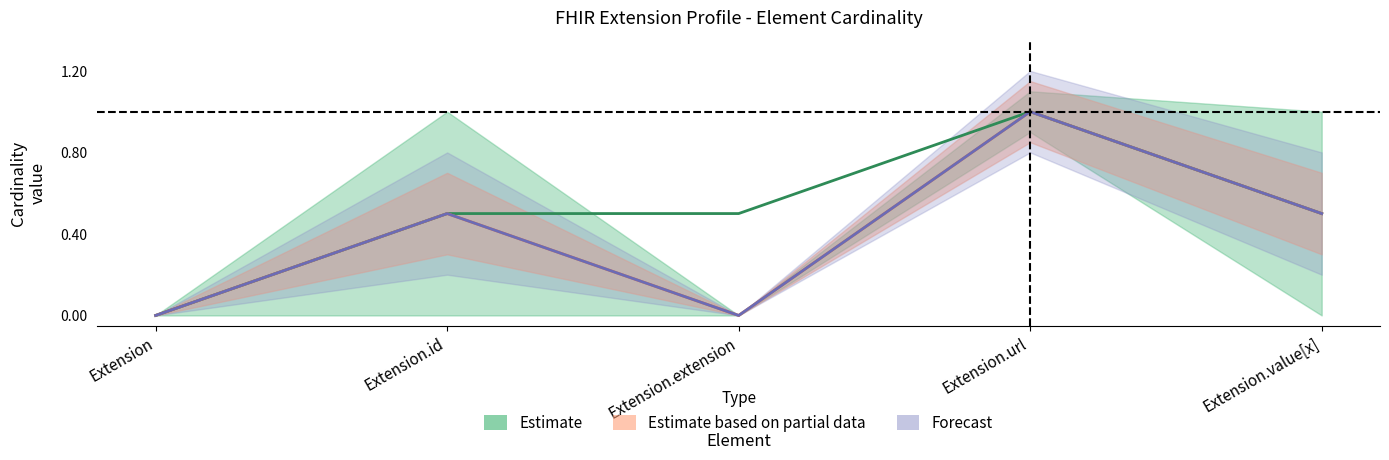

What value does the Estimate series have at Extension.url?

1.0